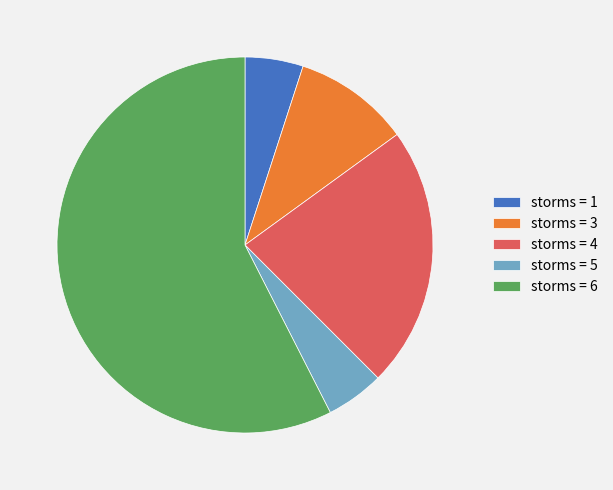

Which category has the biggest portion of the pie?

storms = 6